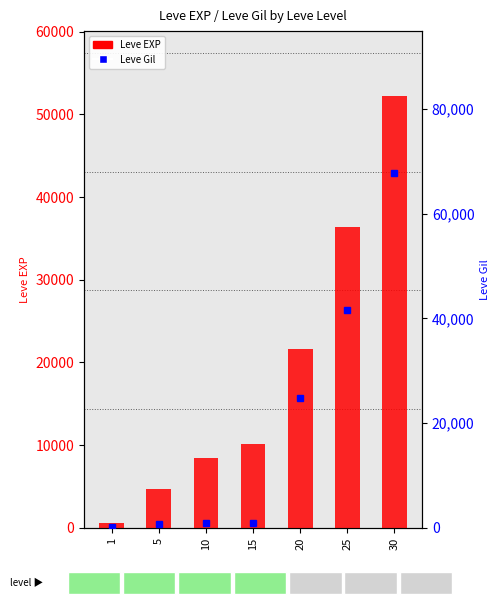

Reading left to right, what are all the values shown in this chart?

Leve EXP: 630	4660	8430	10100	21600	36390	52220
Leve Gil: 112	840	990	920	24710	41630	67730